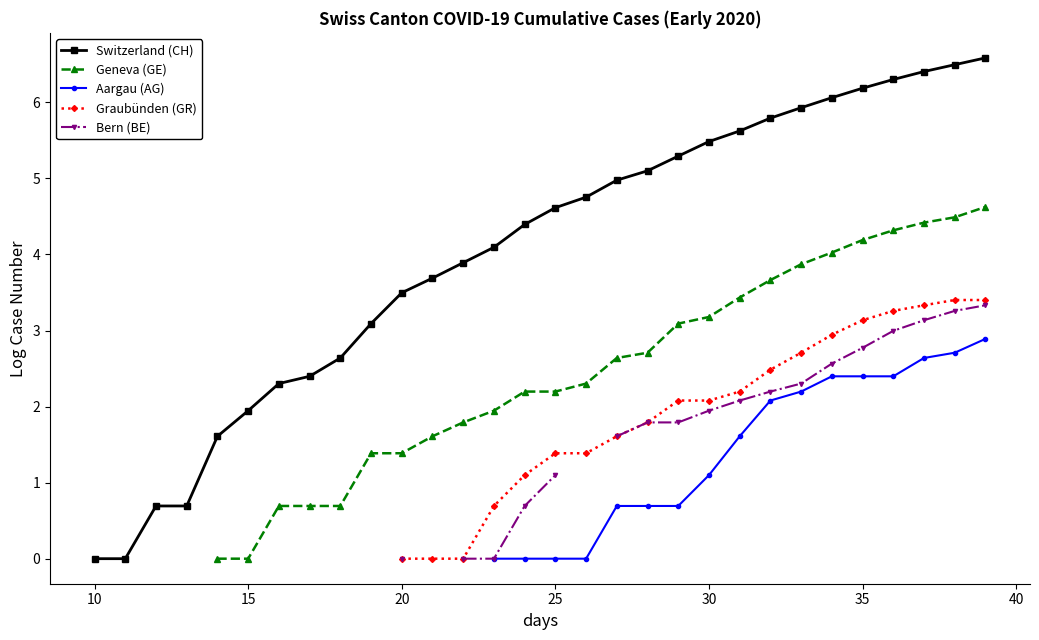

At which category is the sum across all series the highest?

39